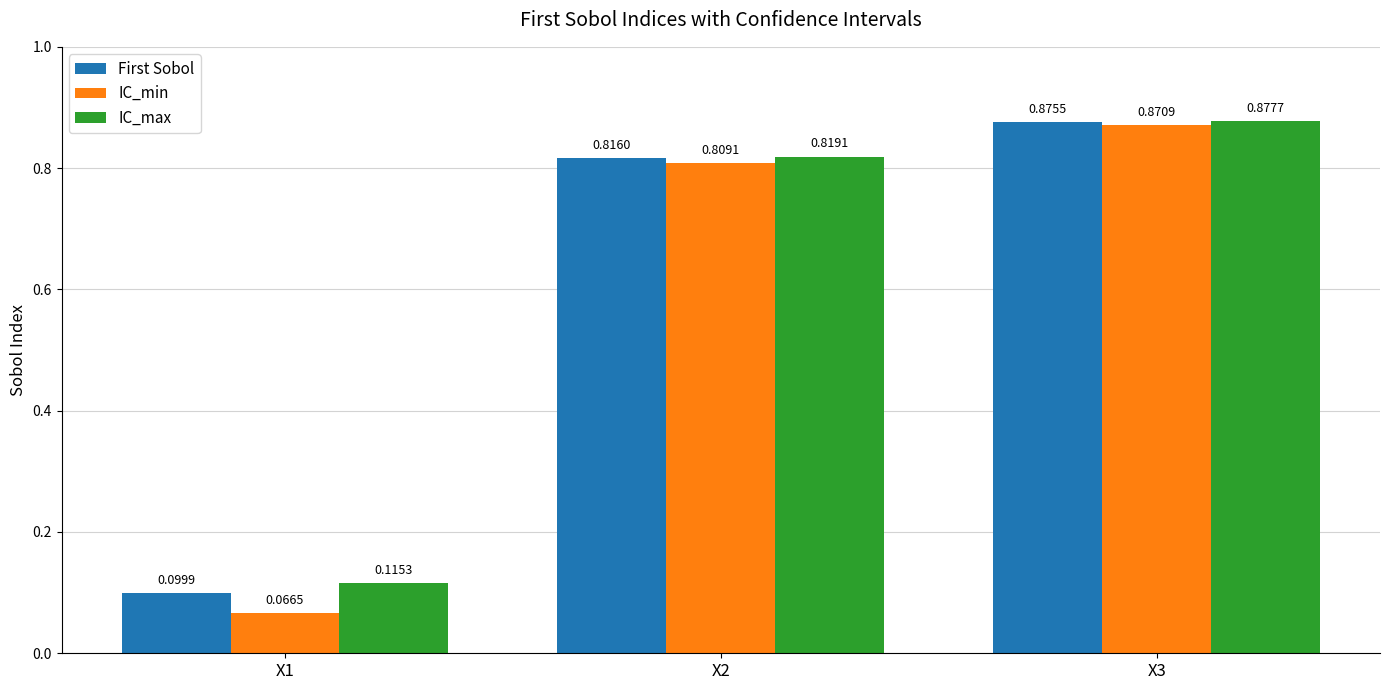

At which category is the sum across all series the highest?

X3